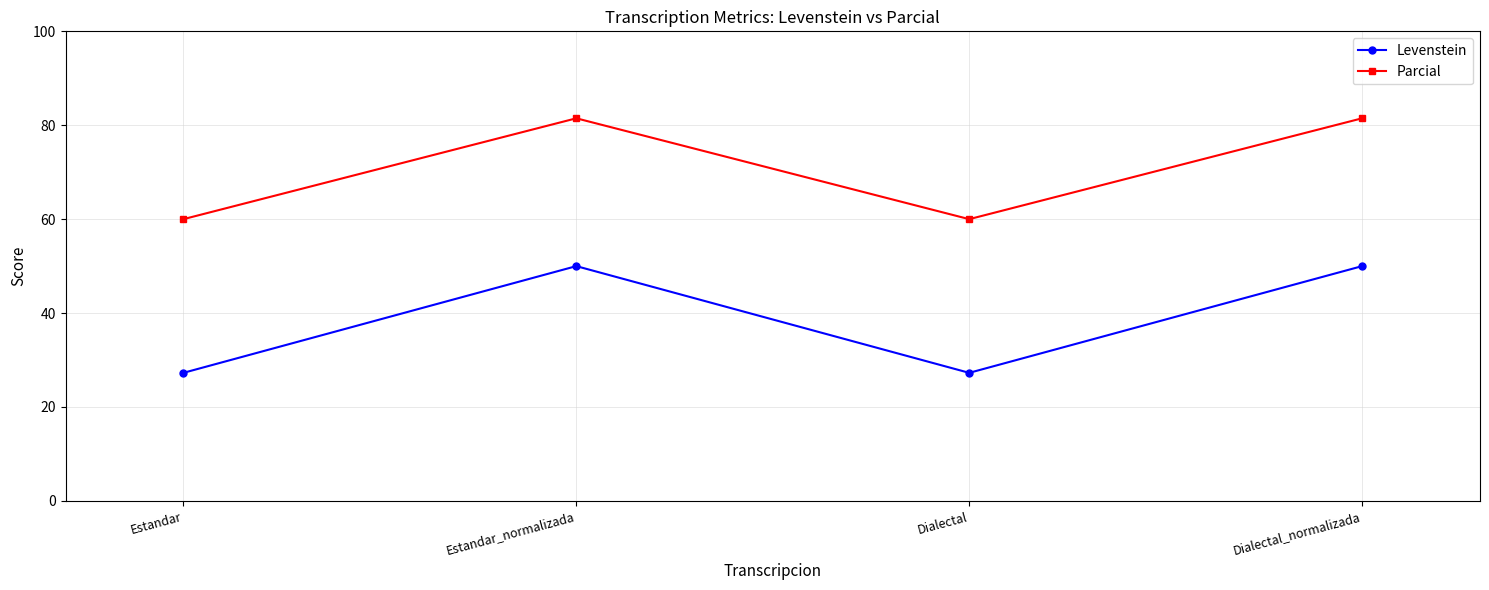

True or false: Levenstein has more than 2 interior local peaks.

False